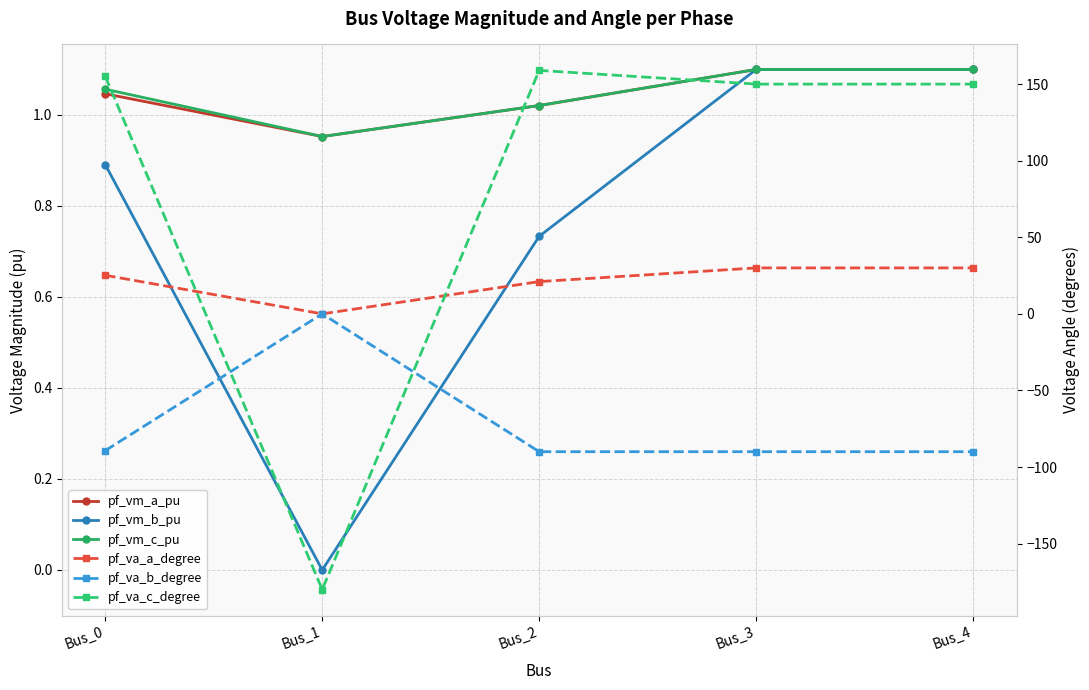

Which category has the highest value in the pf_vm_a_pu series?

Bus_3